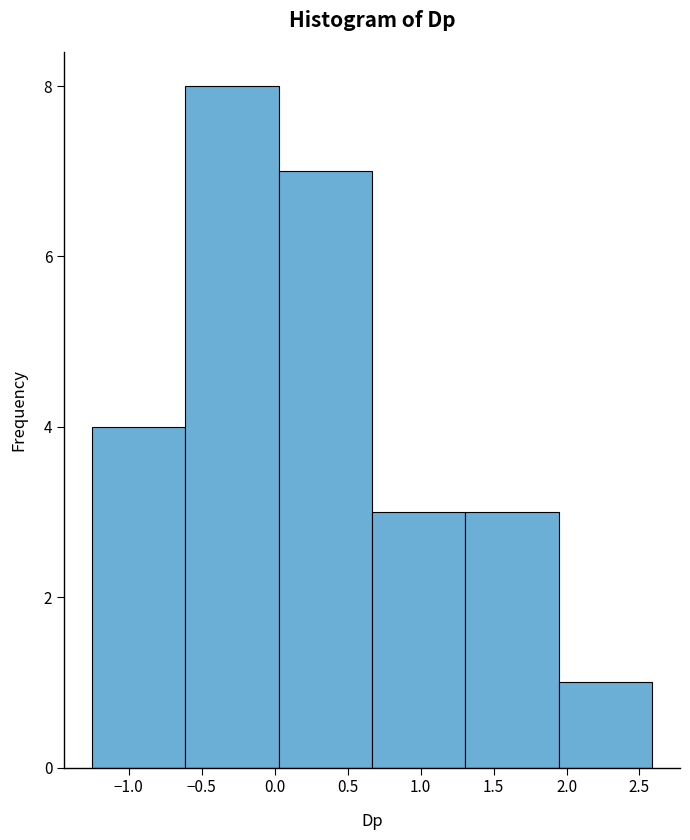

Reading left to right, list every bar in this chart as the range it spans on the x-axis followed by its height. Neither the bar edges nor the heights are printed on the chart, so give them approximately, as read against the axes.

-1.25 to -0.60: 4
-0.60 to 0.05: 8
0.05 to 0.65: 7
0.65 to 1.30: 3
1.30 to 1.95: 3
1.95 to 2.60: 1